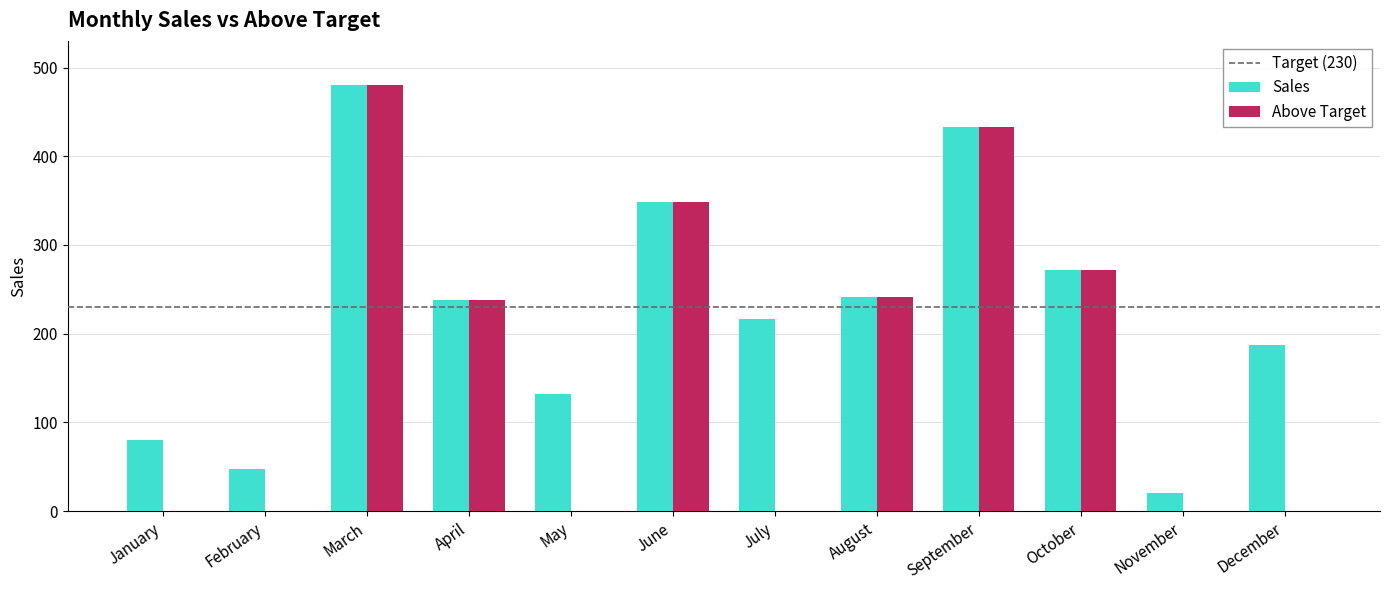

Which series changed the most between February and March?

Above Target